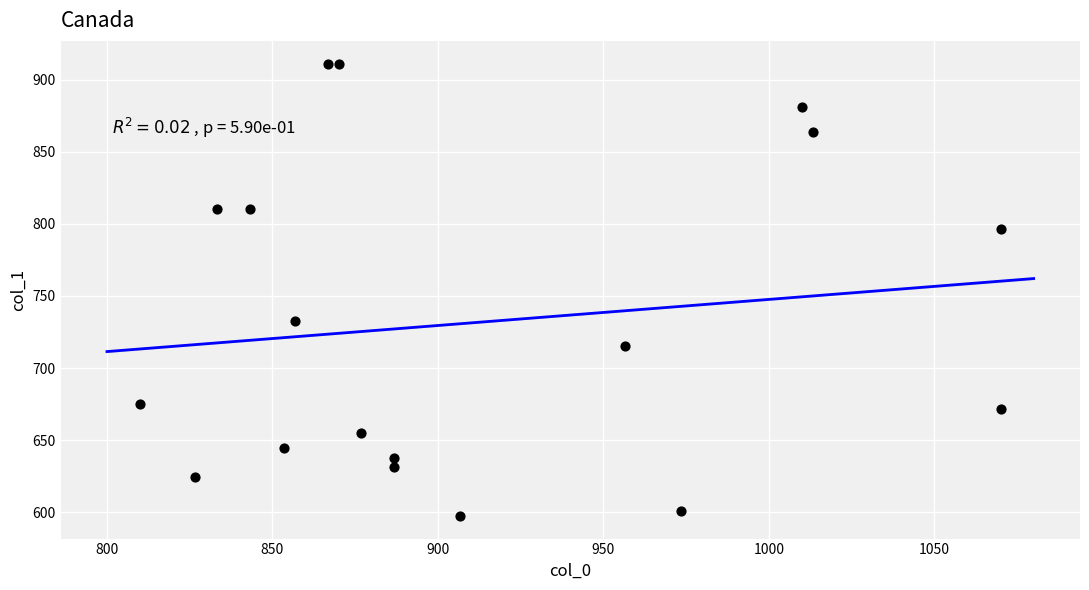

What is the range of Y values (max minus min)?

313.9